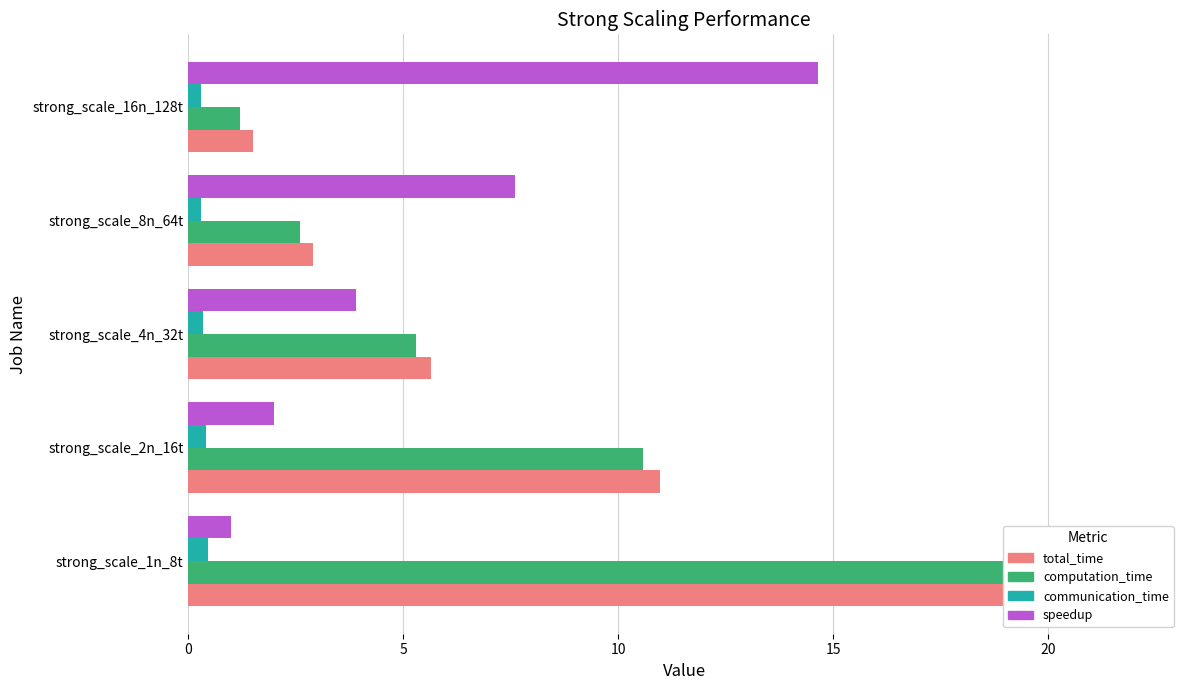

What is the value of the computation_time bar at the 5th from the left?

1.2